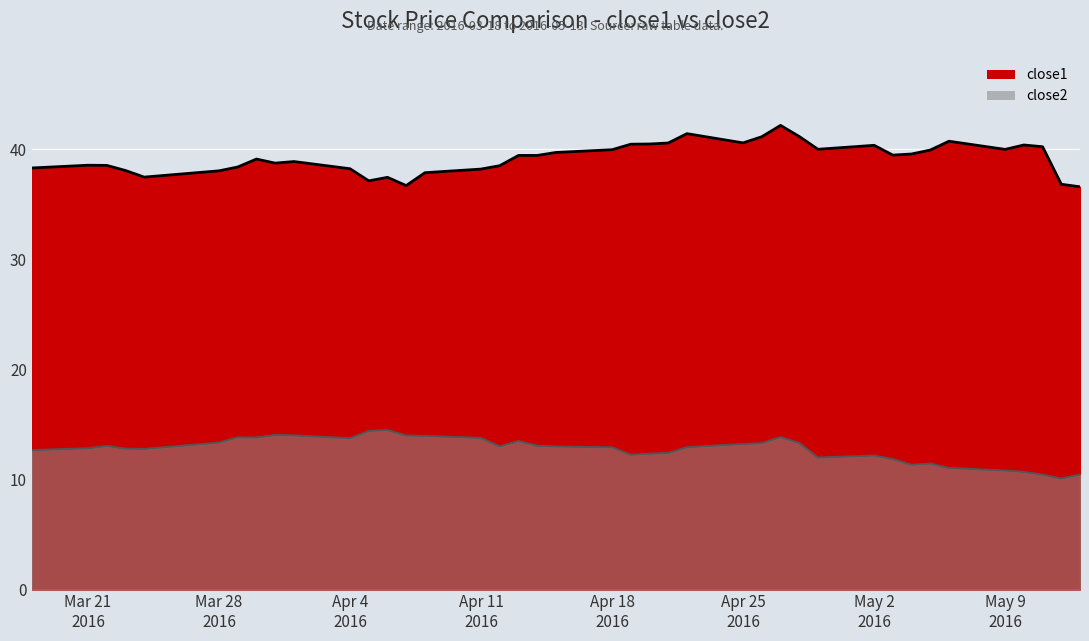

Which series has the widest spread of values?

close1